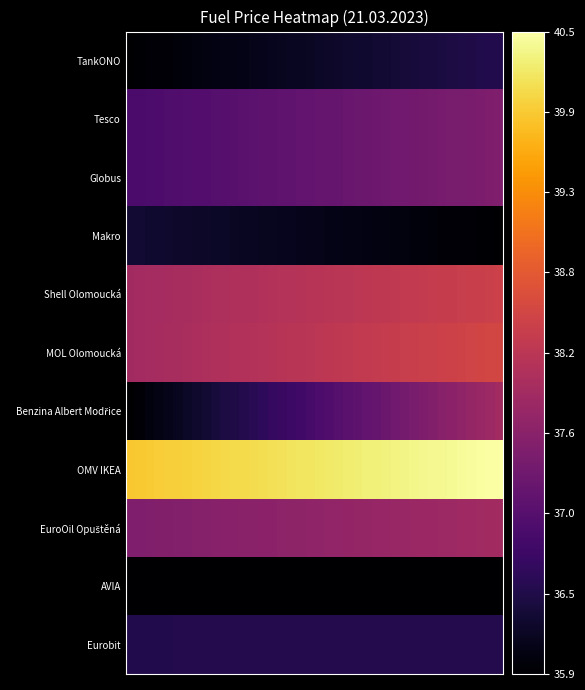

Which series has the largest range (max minus min)?

Benzina Albert Modřice